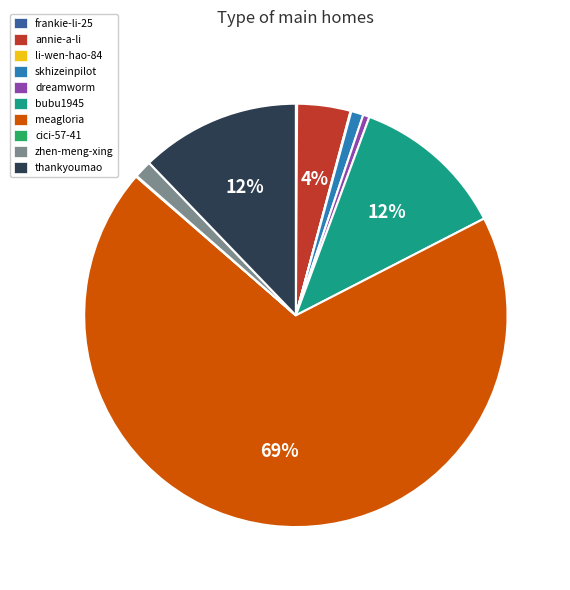

Which has a higher value, dreamworm or zhen-meng-xing?

zhen-meng-xing